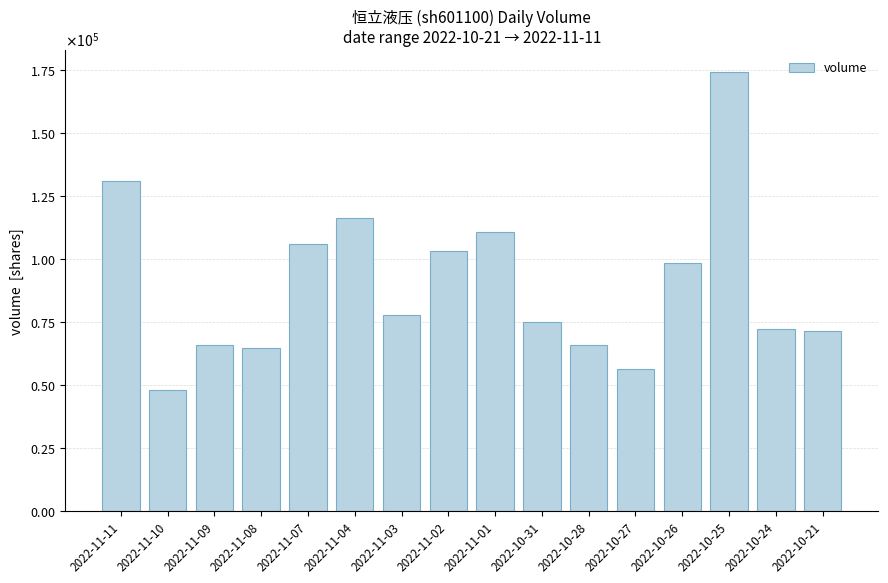

Are the bars horizontal?

No